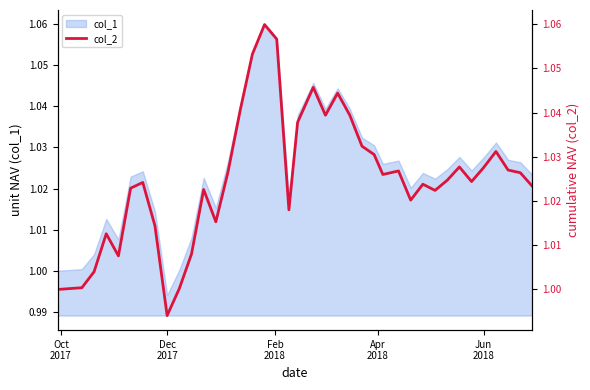

True or false: the data shows 1.8 at 18.

False